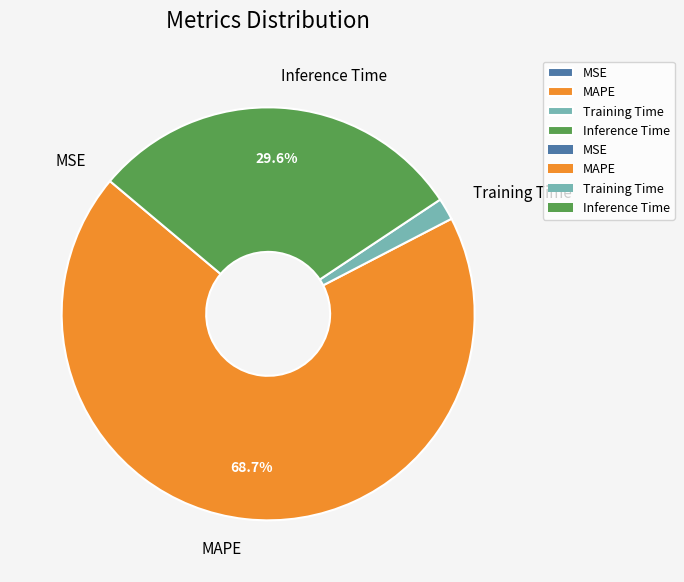

Between Inference Time and MAPE, which is larger?

MAPE